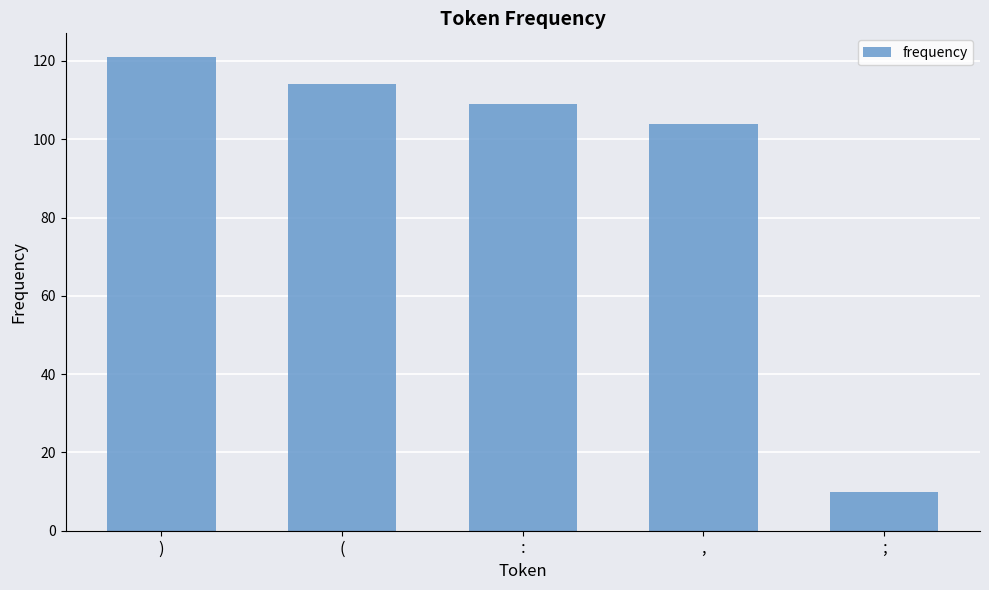

What is the sum of all values?

458